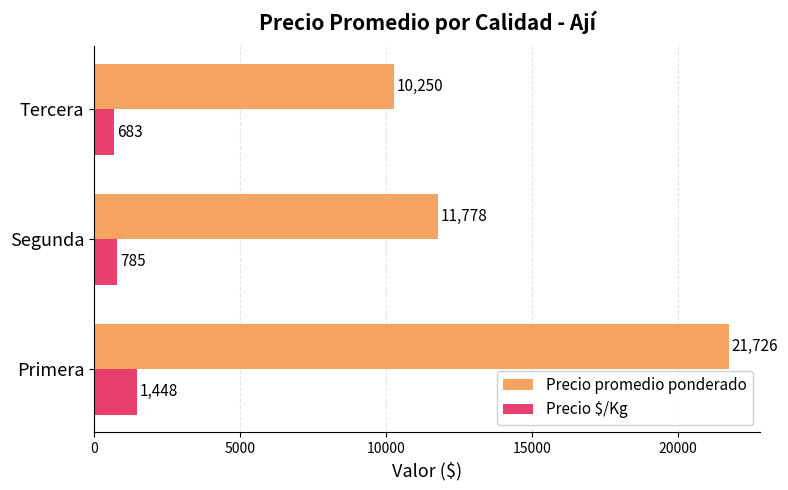

Is it true that Precio promedio ponderado equals 10250 at Tercera?

True